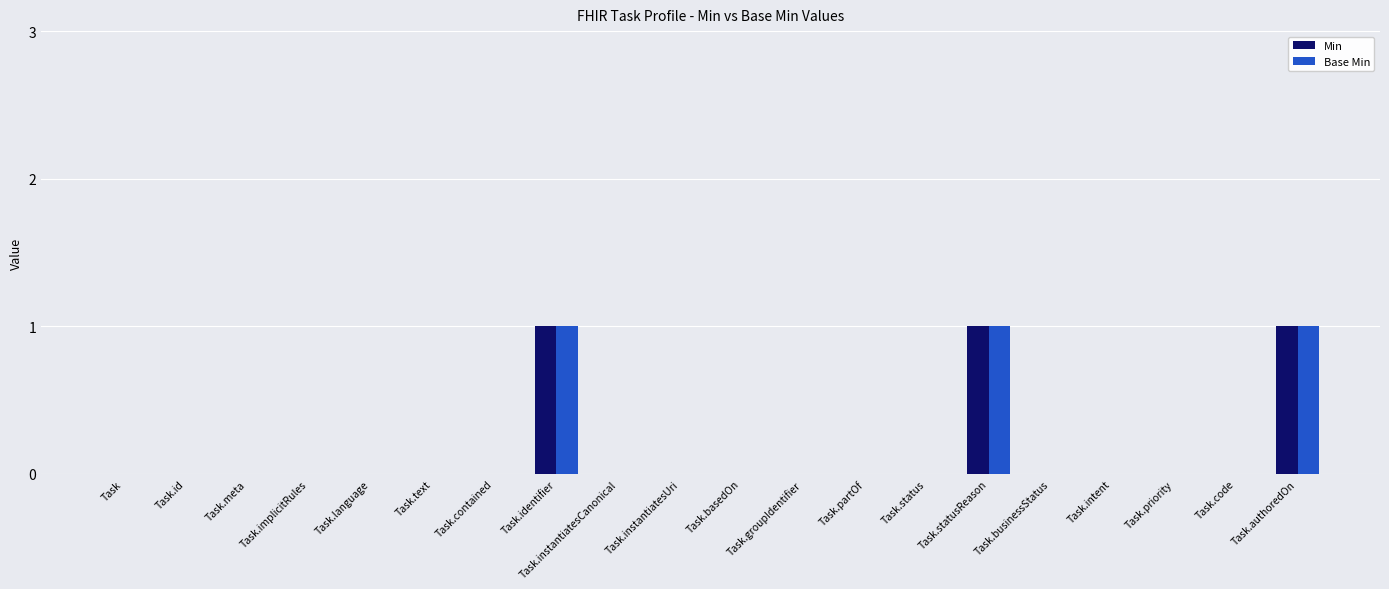

The value of Min at Task.businessStatus is 1. True or false?

False